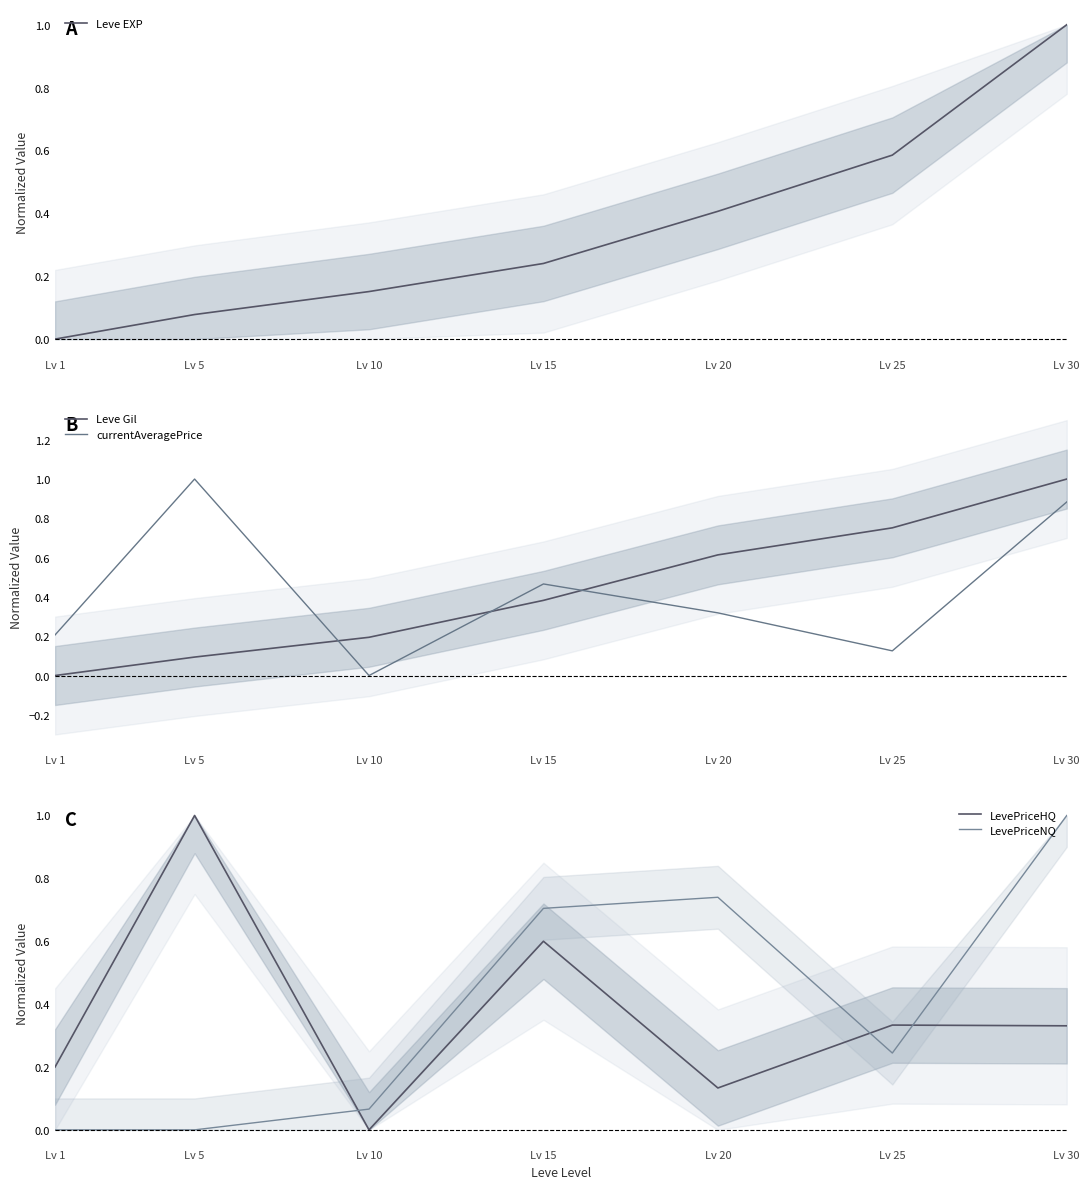

What is the difference between the maximum and minimum values in the currentAveragePrice series?

1.0